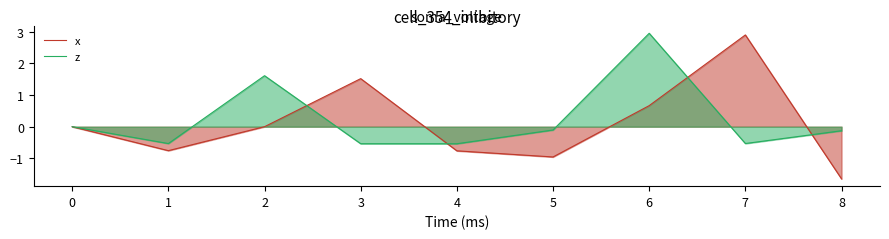

How many interior local valleys does the z series have?

3